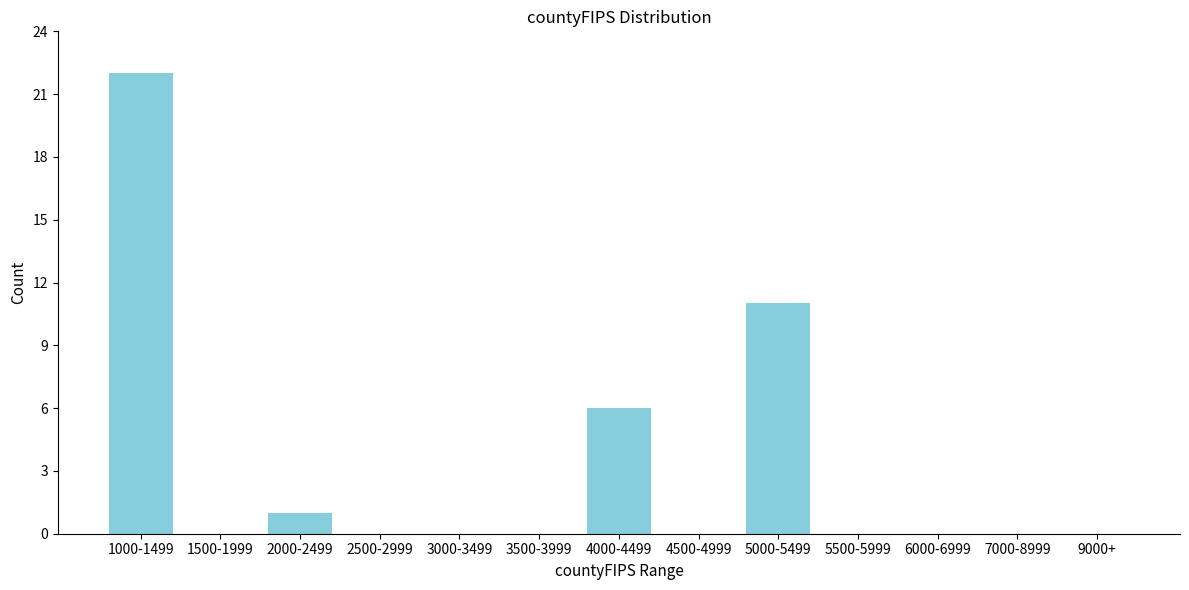

Reading right to left, what are all the values shown in this chart?

9000+=0	7000-8999=0	6000-6999=0	5500-5999=0	5000-5499=11	4500-4999=0	4000-4499=6	3500-3999=0	3000-3499=0	2500-2999=0	2000-2499=1	1500-1999=0	1000-1499=22